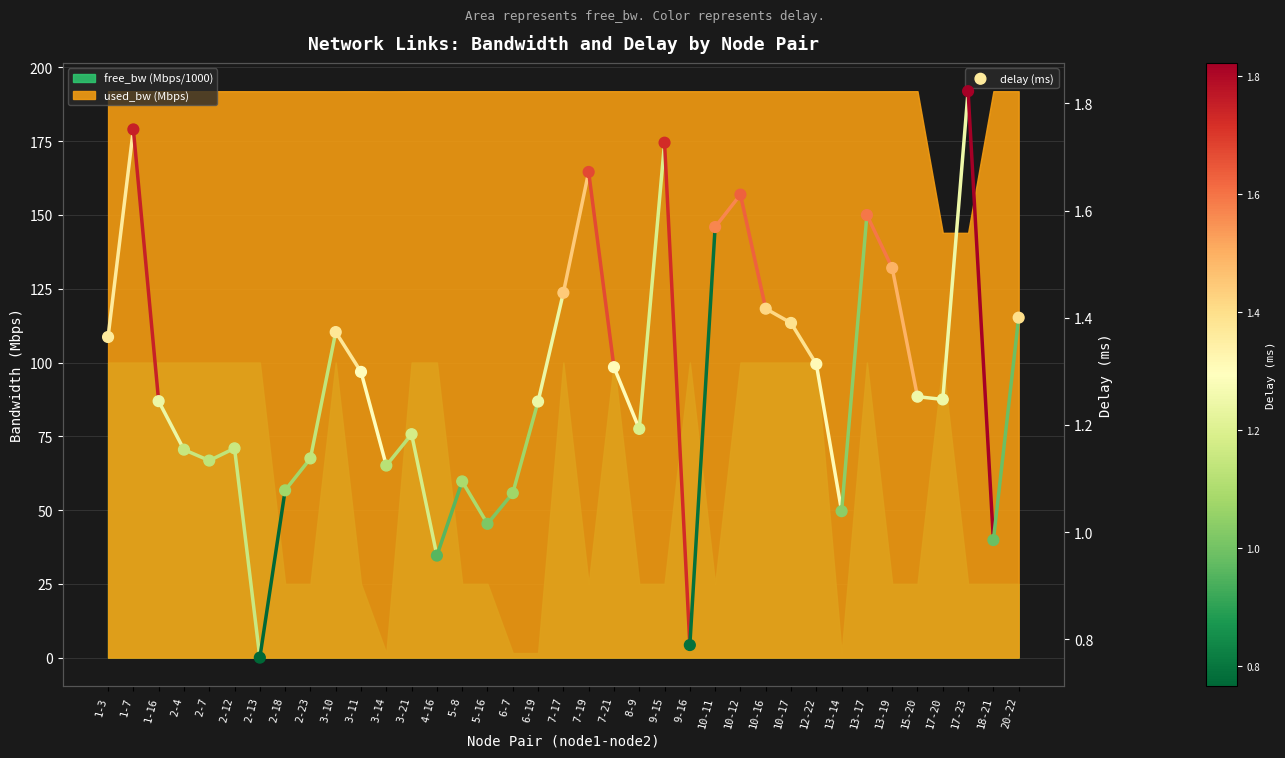

Which has a higher value, 17-20 or 5-16?

17-20